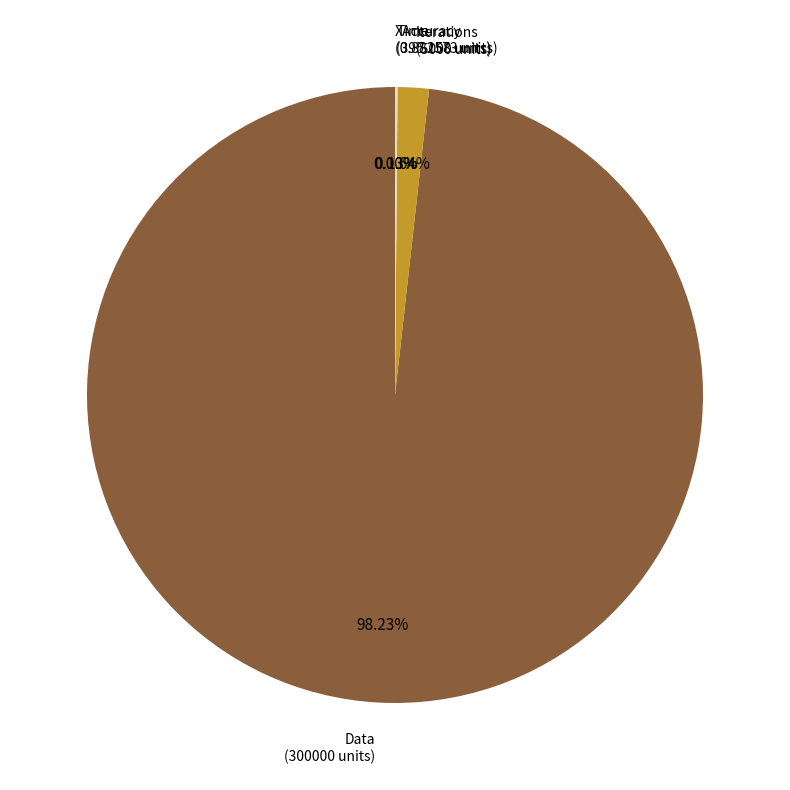

Which category has the biggest portion of the pie?

Data